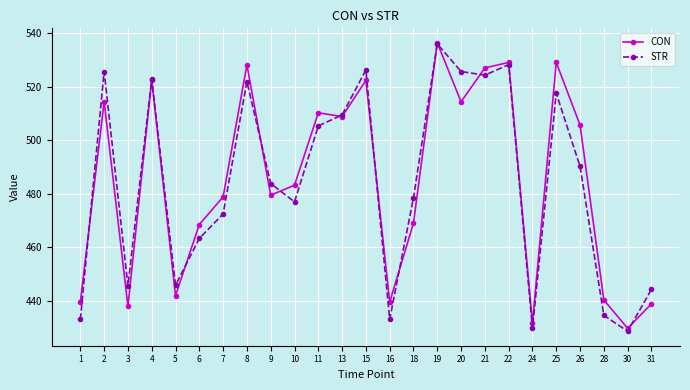

What is the difference between the maximum and minimum values in the STR series?

107.6